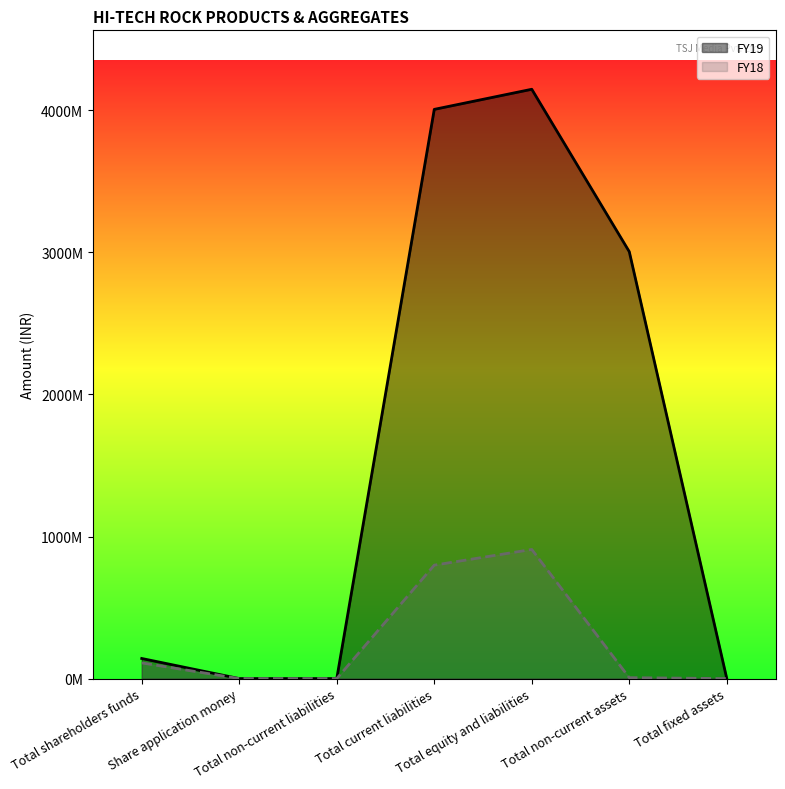

What is the spread (max minus min) of values at Total shareholders funds?

31089000